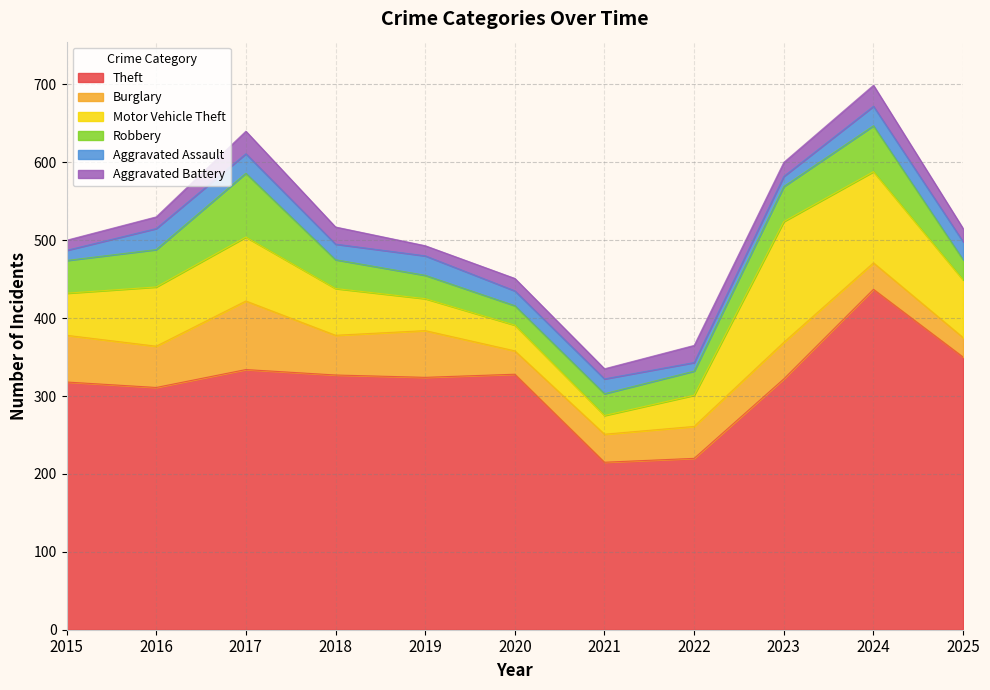

What is the sum of all Robbery values?

453